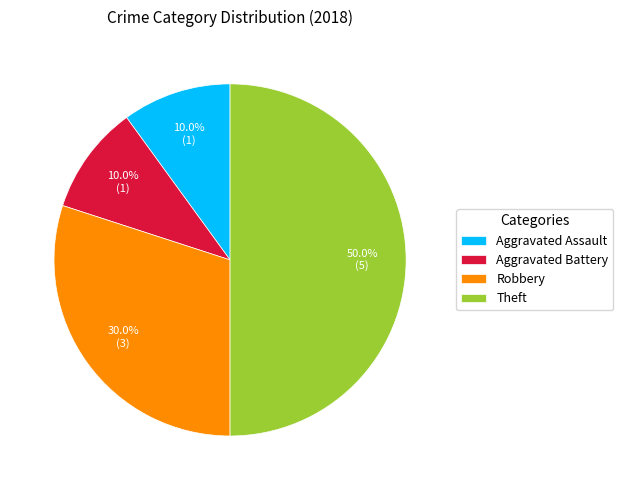

To the nearest percent, what portion does Aggravated Battery represent?

10%